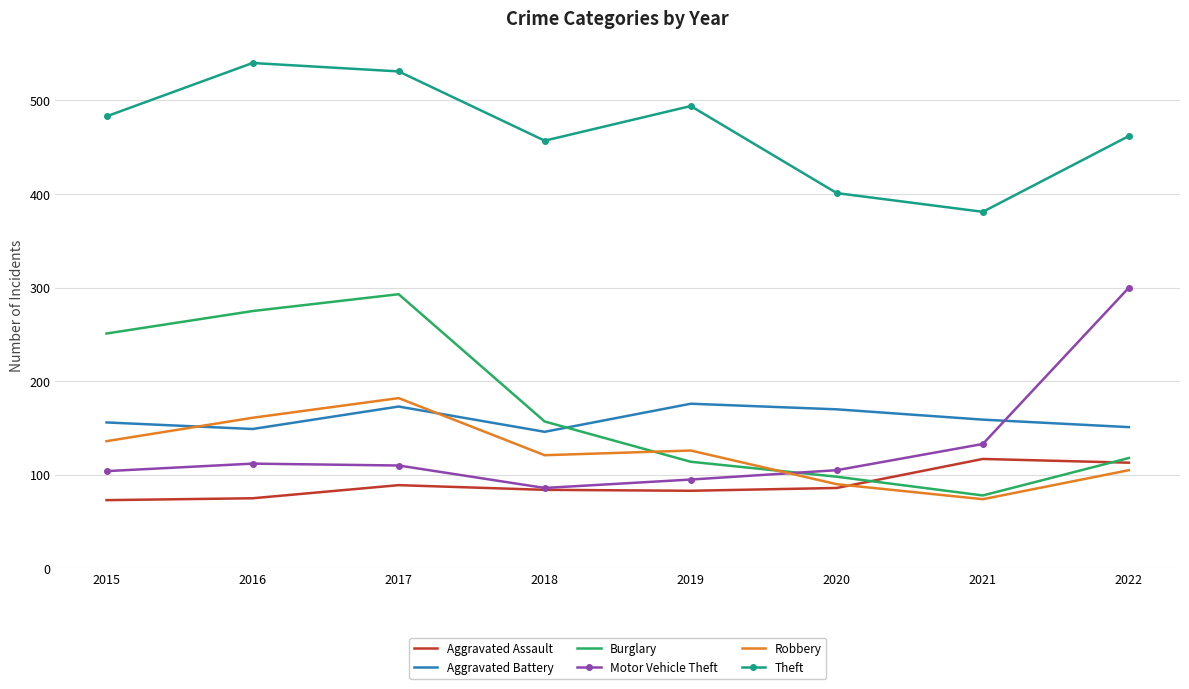

At which category is the sum across all series the highest?

2017